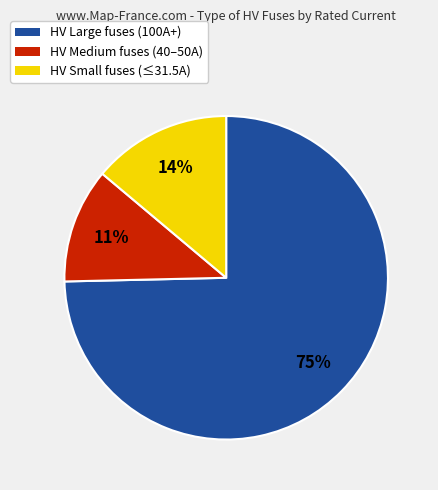

Is the sum of HV Small fuses (≤31.5A) and HV Medium fuses (40–50A) greater than half?

No